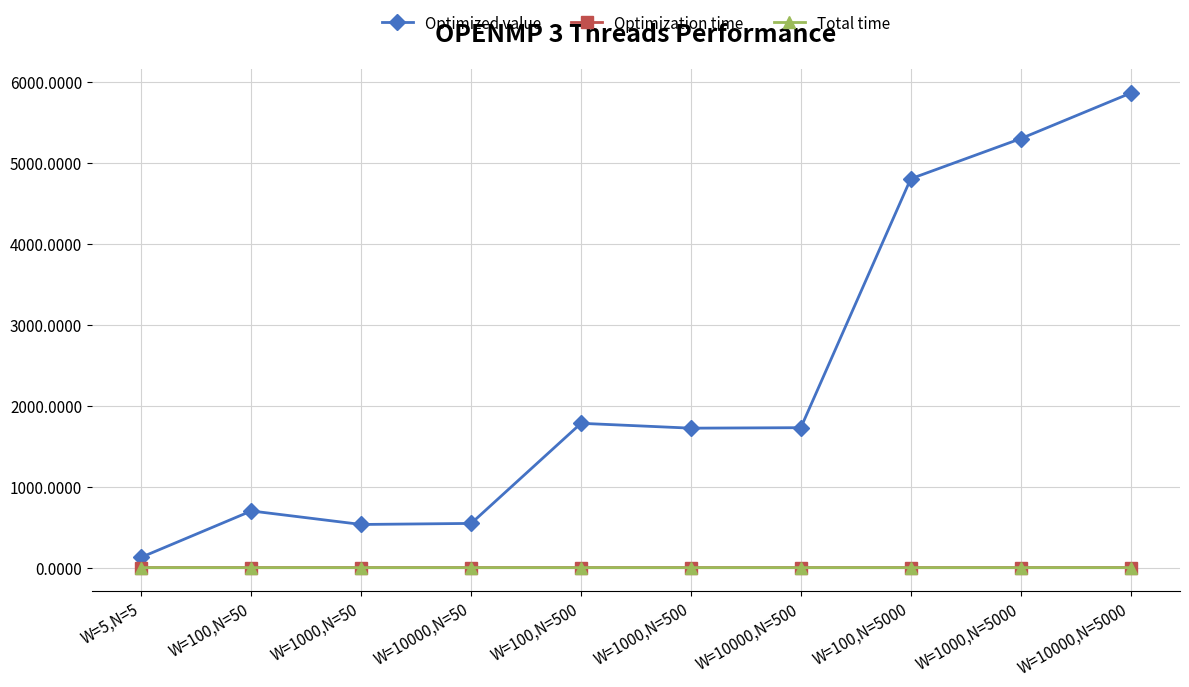

Which series has the largest range (max minus min)?

Optimized value